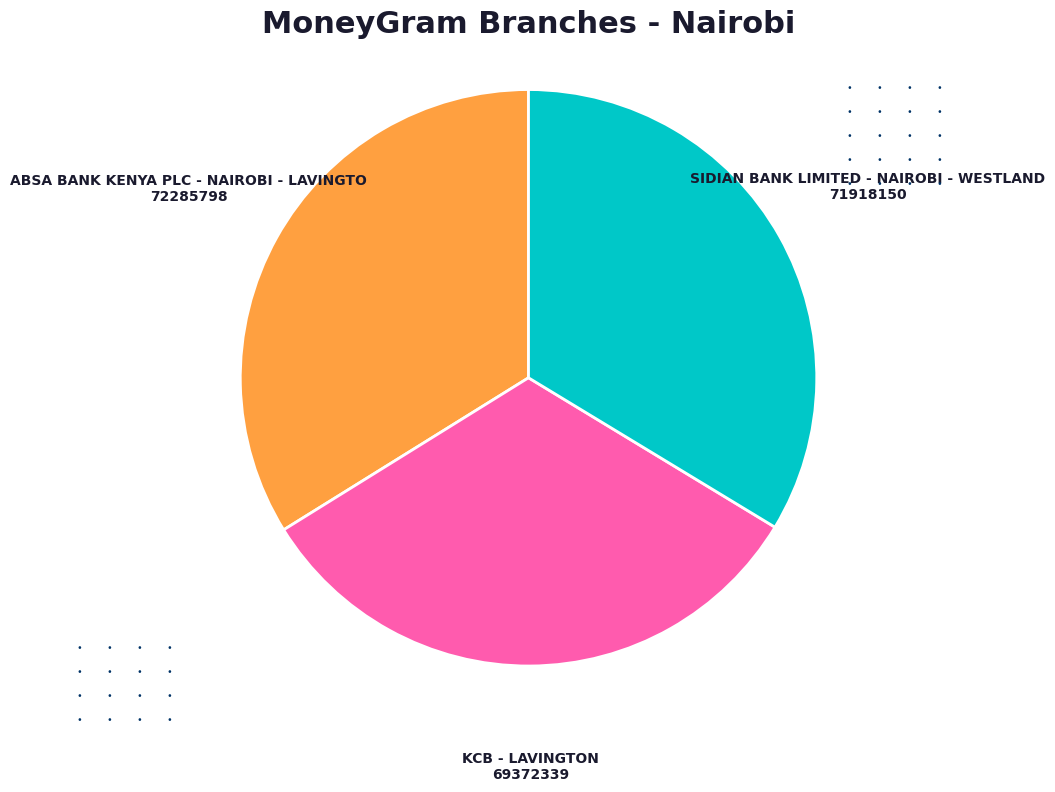

Does any single category account for the majority?

No